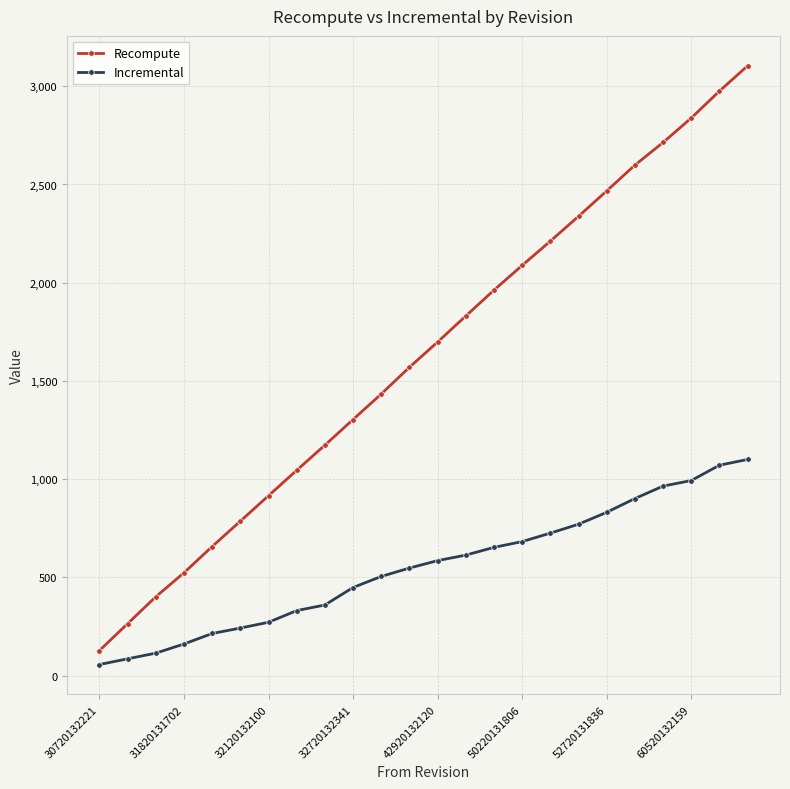

Reading right to left, list all the values displayed in this chart.

Recompute: 3103.9	2975.3	2838.2	2713.8	2598.4	2467.2	2338.0	2211.7	2088.2	1962.3	1830.8	1698.2	1569.9	1433.8	1303.9	1173.4	1045.4	916.0	786.6	657.5	523.9	401.8	264.9	127.9
Incremental: 1100.6	1071.3	993.3	965.0	901.7	831.5	771.0	725.6	682.6	653.2	613.8	585.7	547.8	505.2	448.9	359.9	331.3	272.0	242.5	214.8	161.3	114.8	86.0	56.8